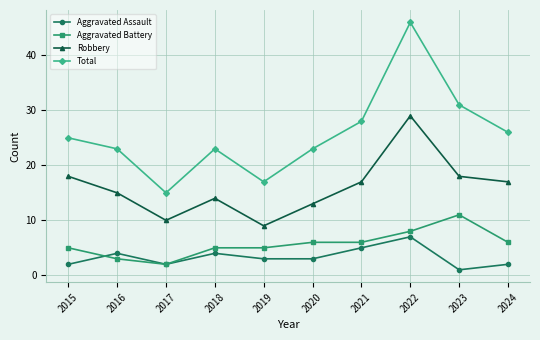

At how many categories does at least one series exceed 38?

1